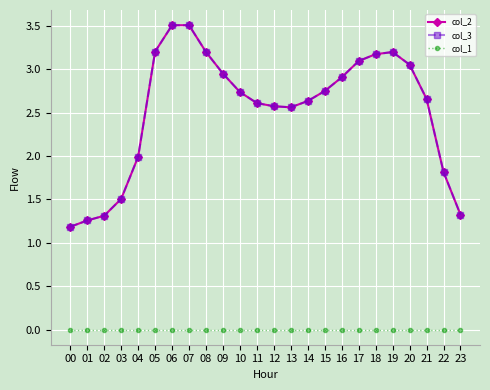

True or false: col_2 has a value of 1.0 at 11.

False